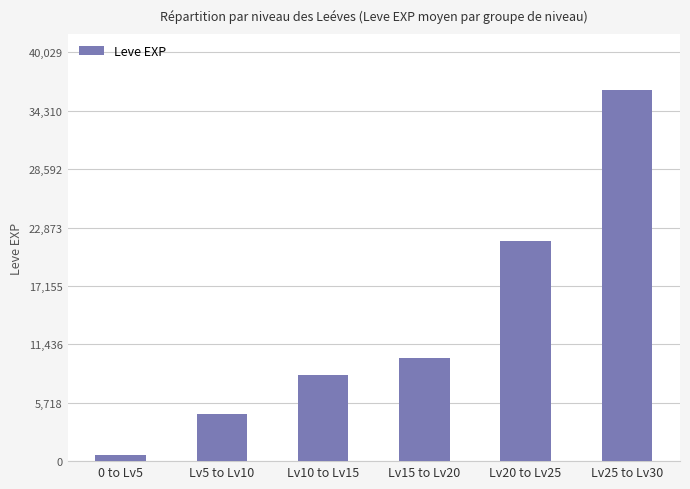

Which category has the lowest value across all series?

0 to Lv5